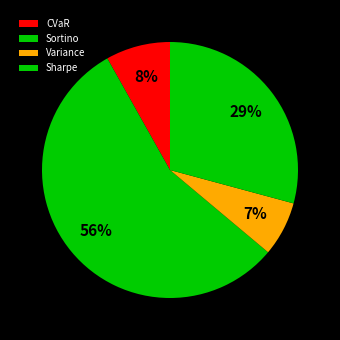

The Variance slice represents 7% of the pie. True or false?

True